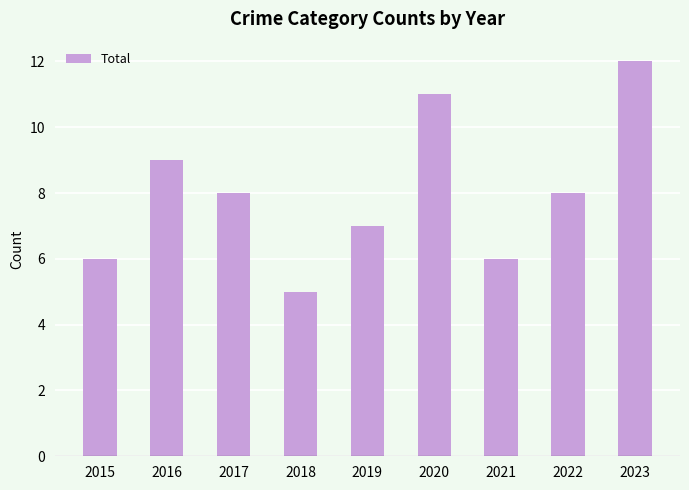

What is the difference between the maximum and minimum values?

7